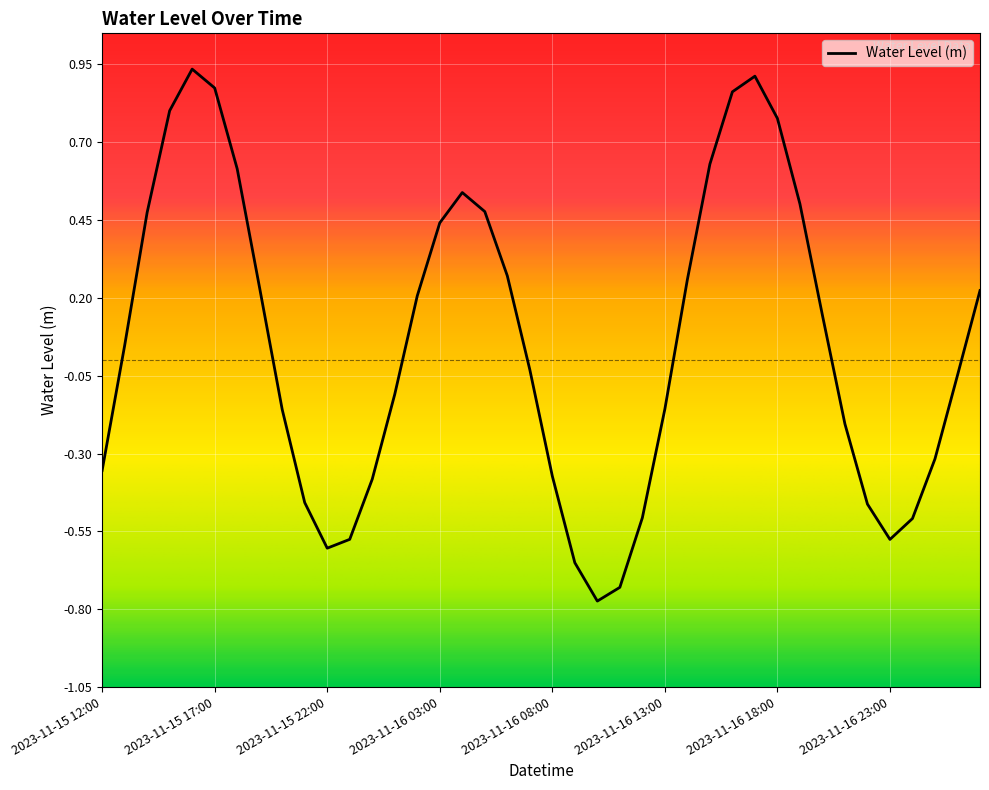

What is the difference between the maximum and minimum values?

1.7